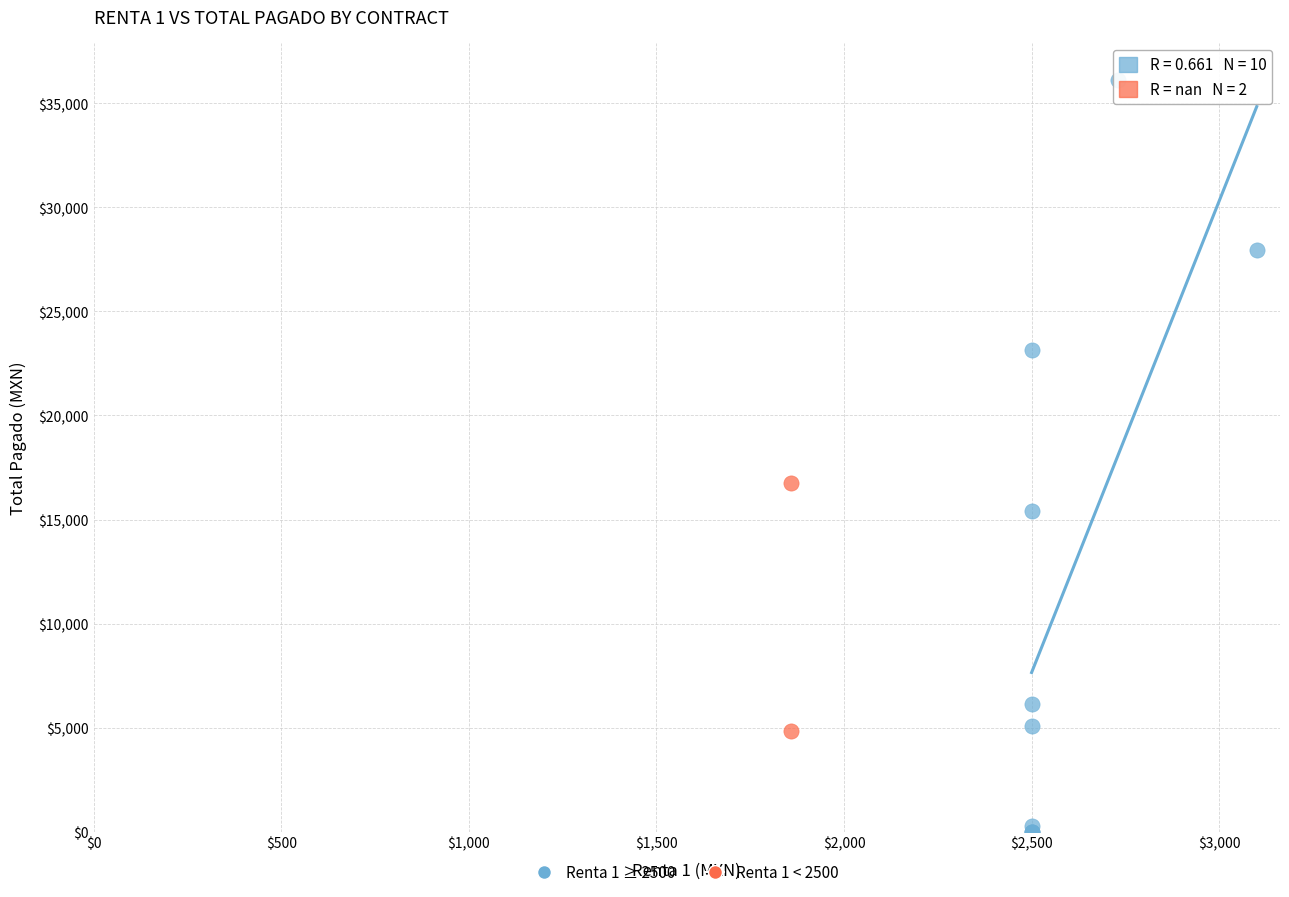

Which series reaches the minimum Y coordinate?

Renta 1 ≥ 2500